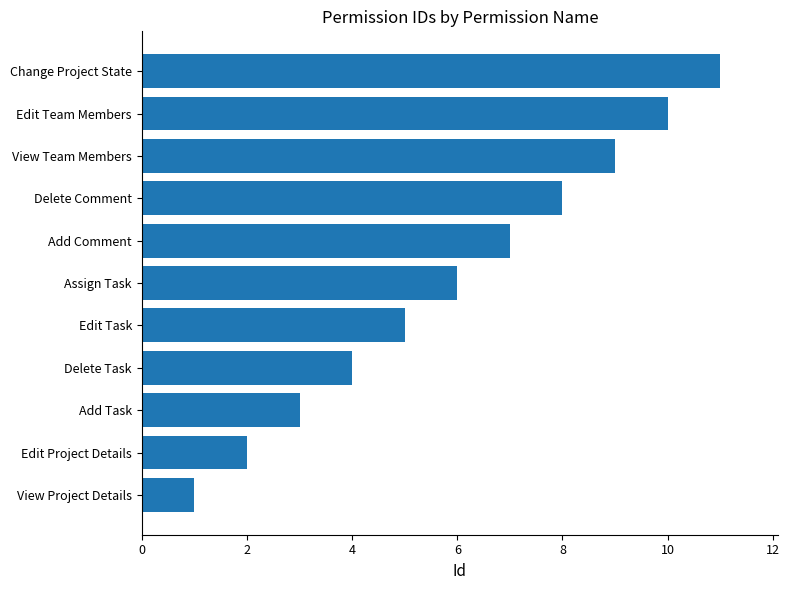

What is the difference between the maximum and minimum values?

10